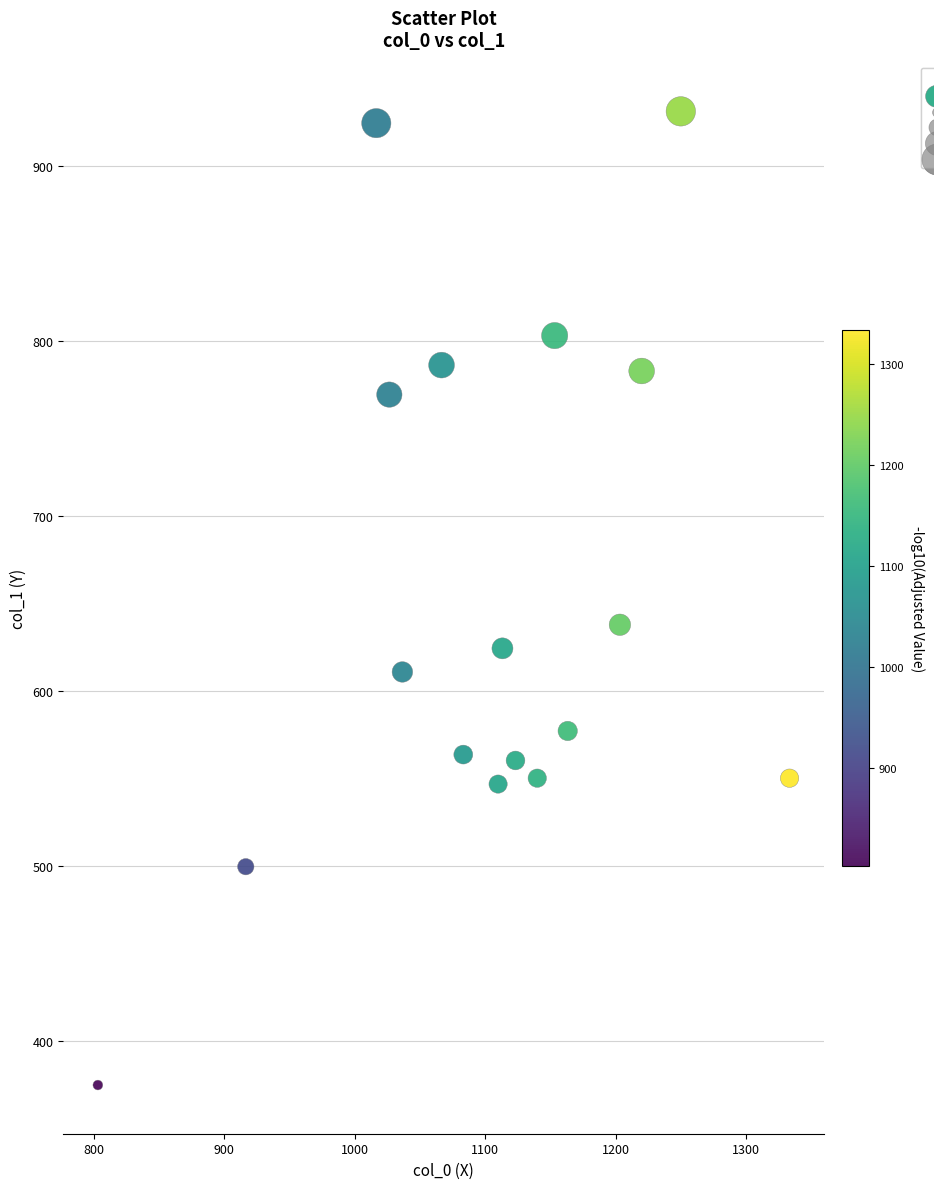

What Y value in the scatter plot is closest to 653?

637.9